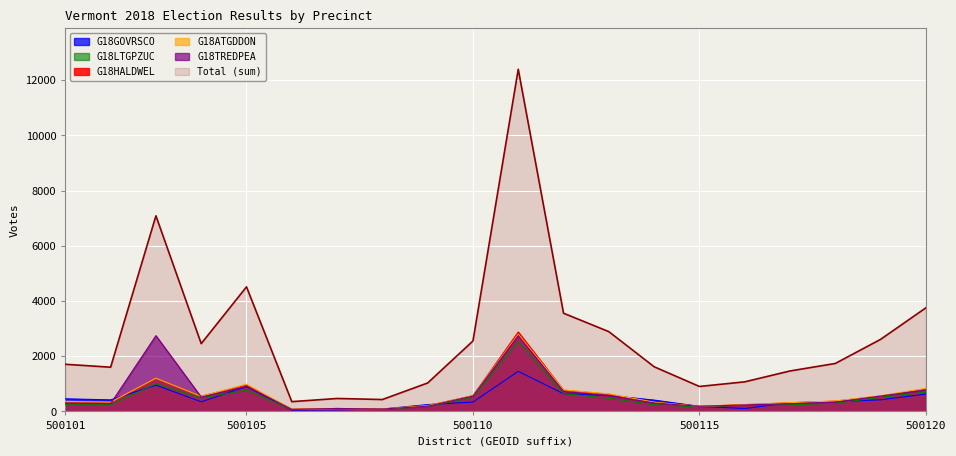

How many interior local valleys does the G18LTGPZUC series have?

4